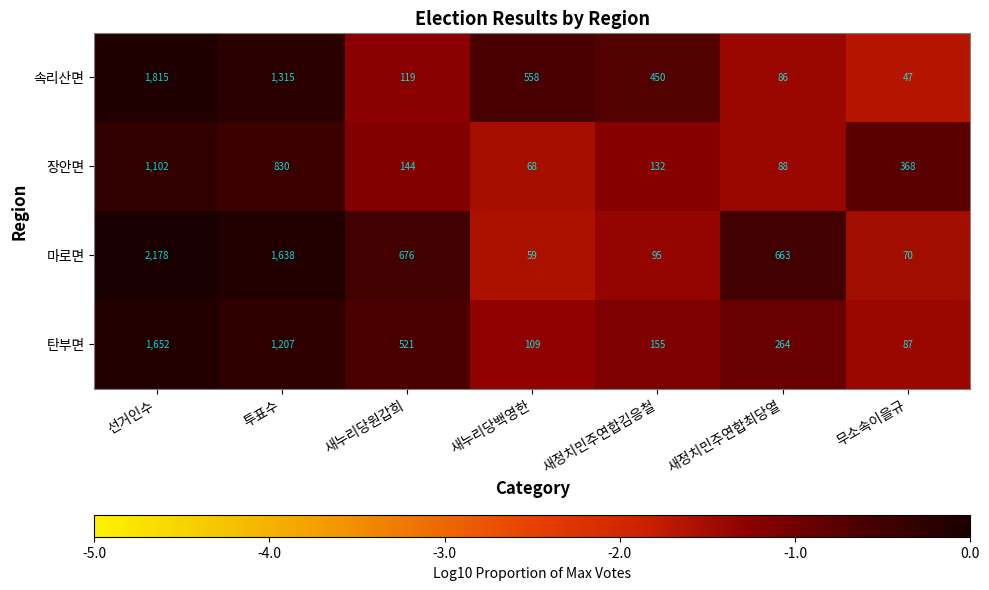

List the series in order of their peak value, lowest first.

장안면, 탄부면, 속리산면, 마로면